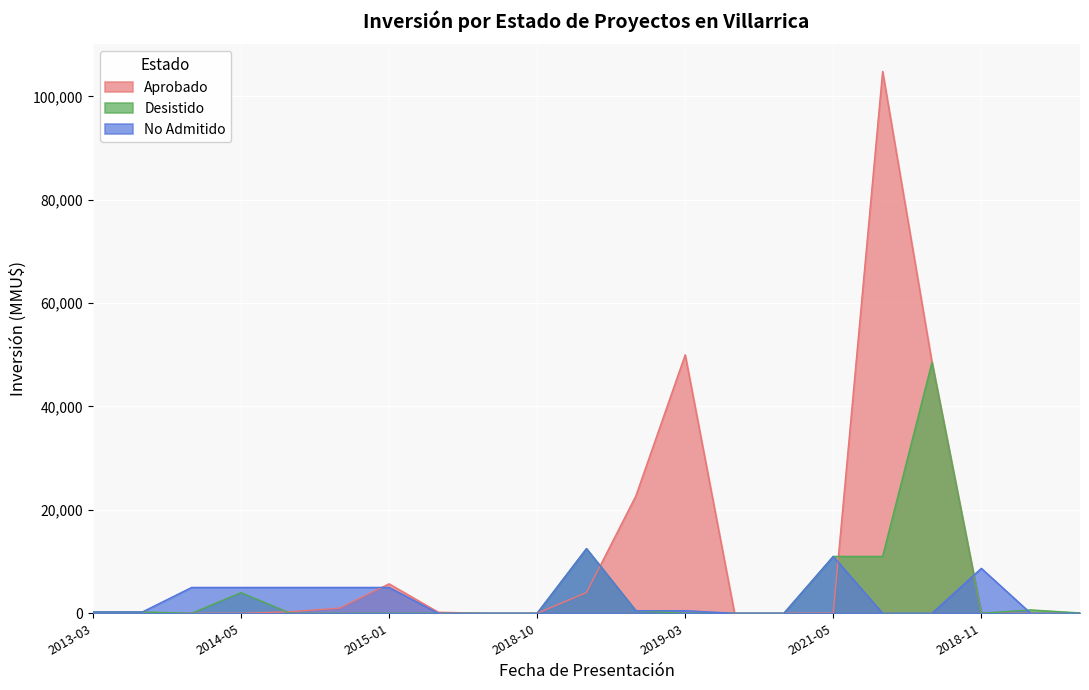

After their last crossing, which series has the higher values: No Admitido or Desistido?

Desistido